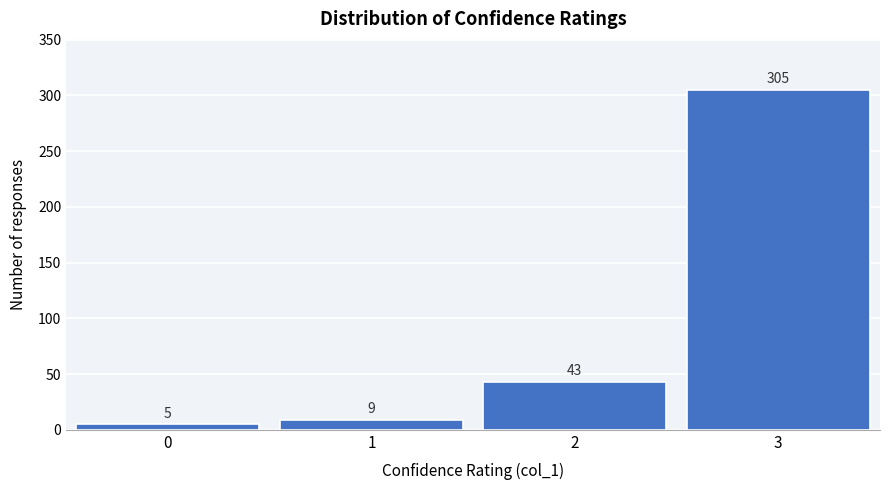

Reading left to right, what are all the values shown in this chart?

0=5	1=9	2=43	3=305